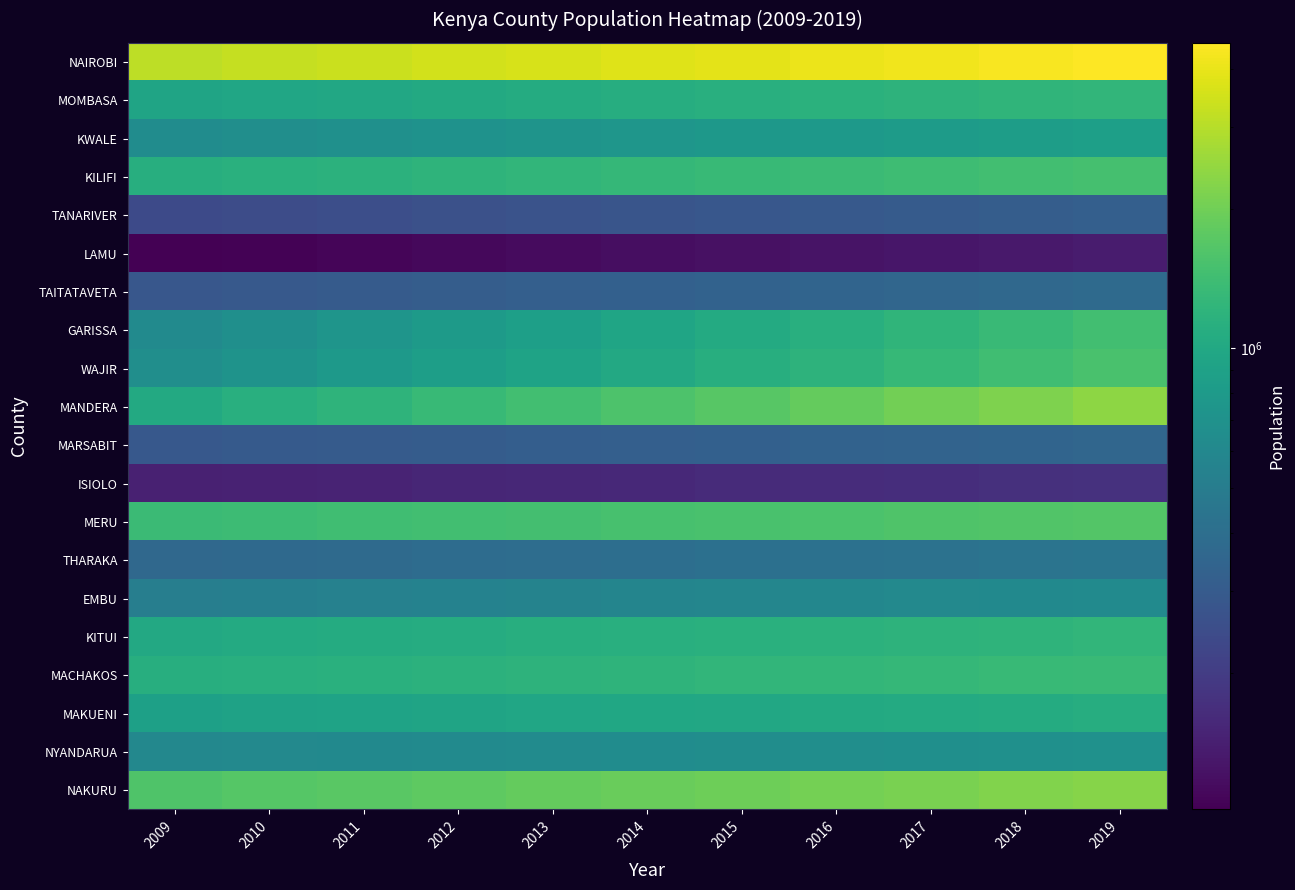

Which category has the lowest value across all series?

2009